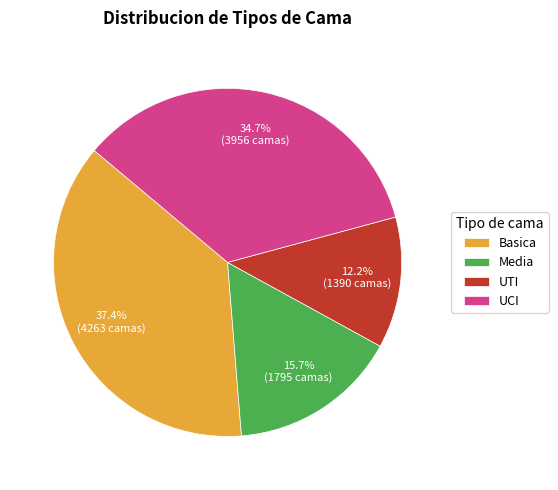

What is the largest slice in the pie chart?

Basica